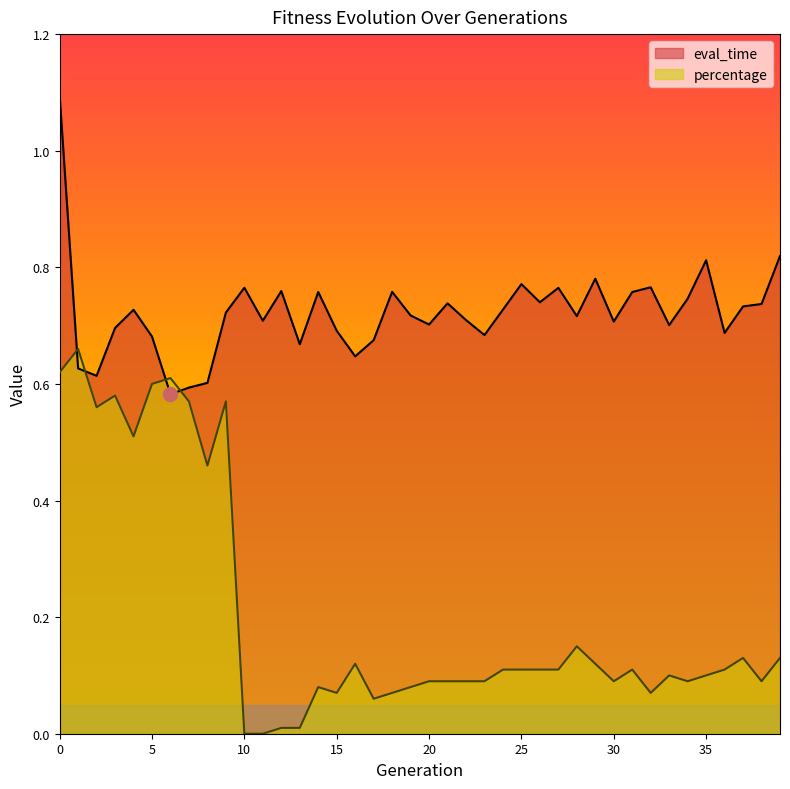

Between 13 and 28, which is larger?

28